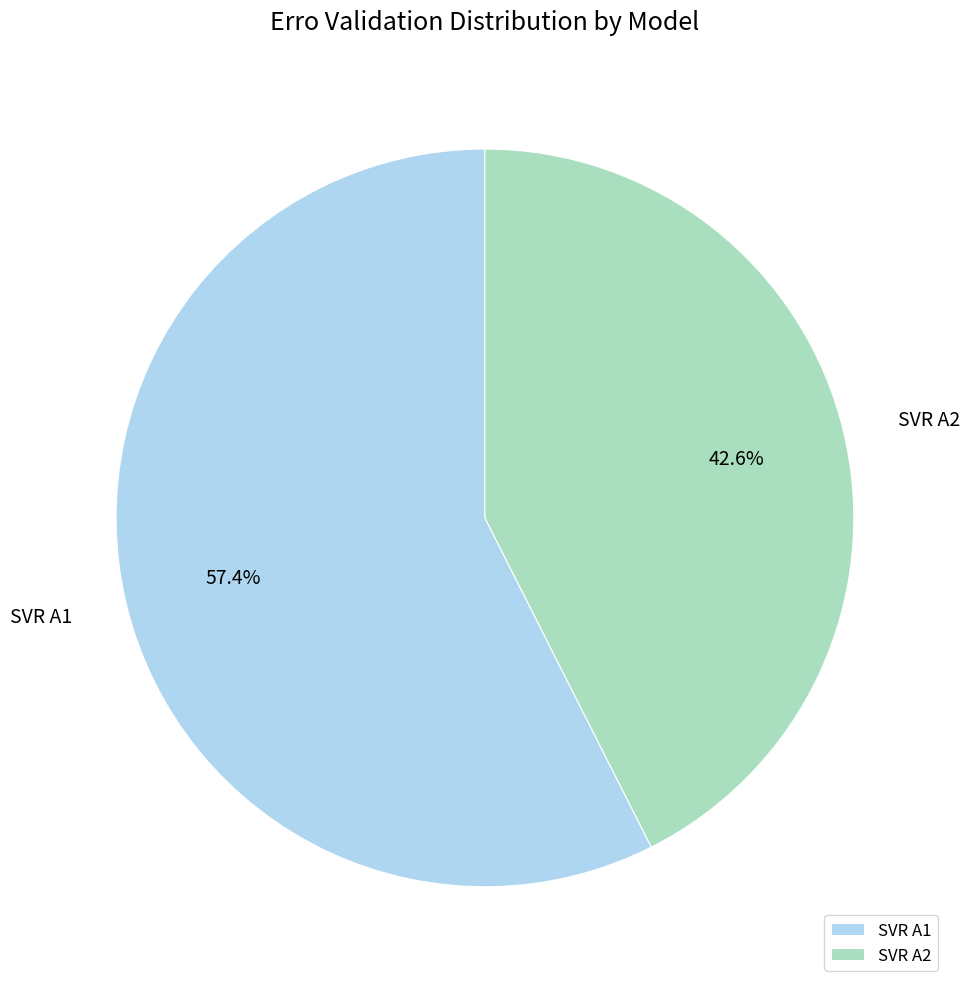

How many segments does this pie chart have?

2